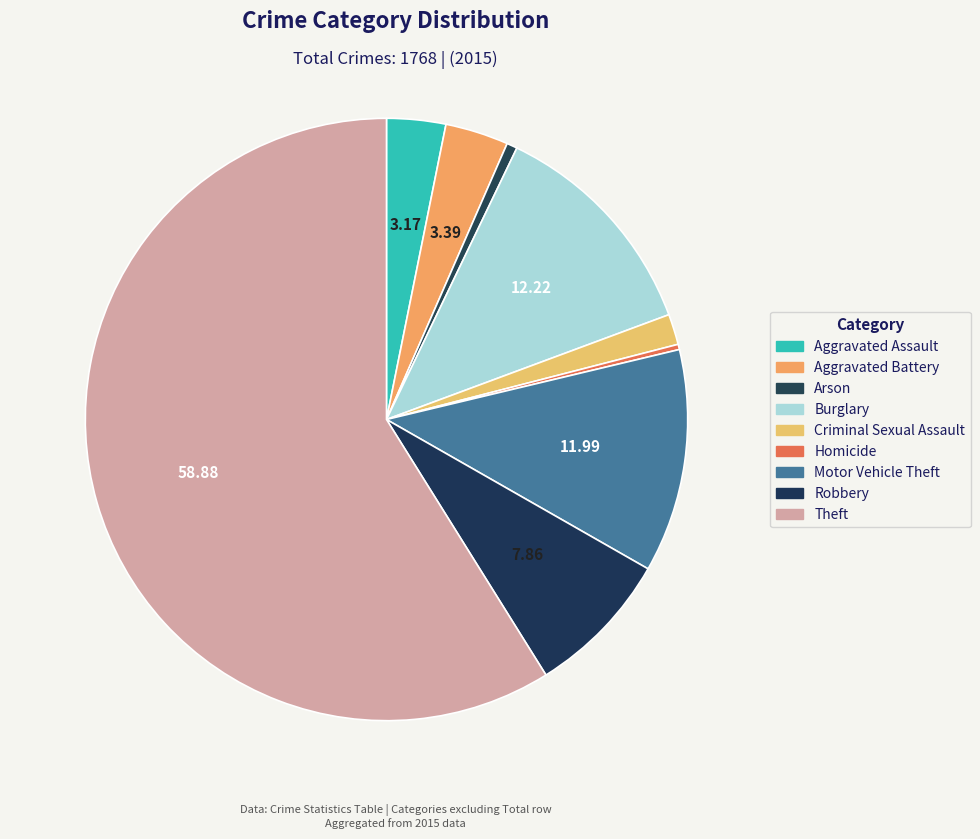

Is it true that Robbery is 8% of the pie?

True